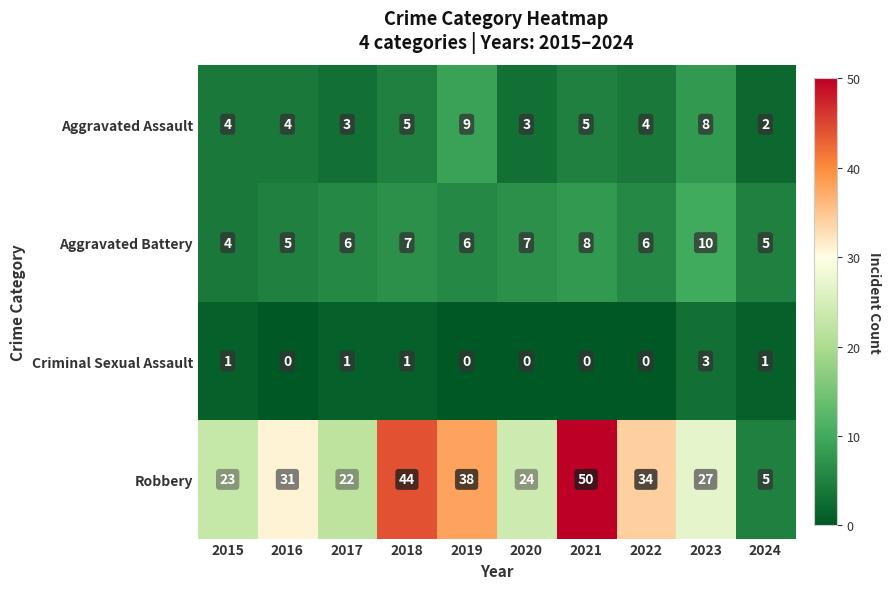

What is the sum of all Criminal Sexual Assault values?

7